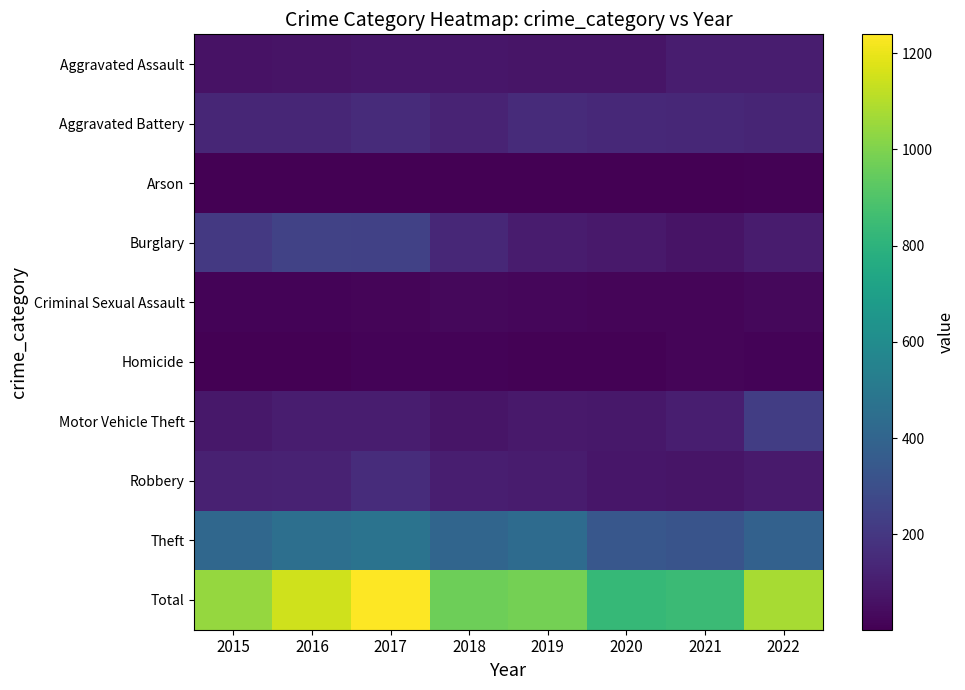

List the series in order of their peak value, lowest first.

Arson, Homicide, Criminal Sexual Assault, Aggravated Assault, Aggravated Battery, Robbery, Motor Vehicle Theft, Burglary, Theft, Total